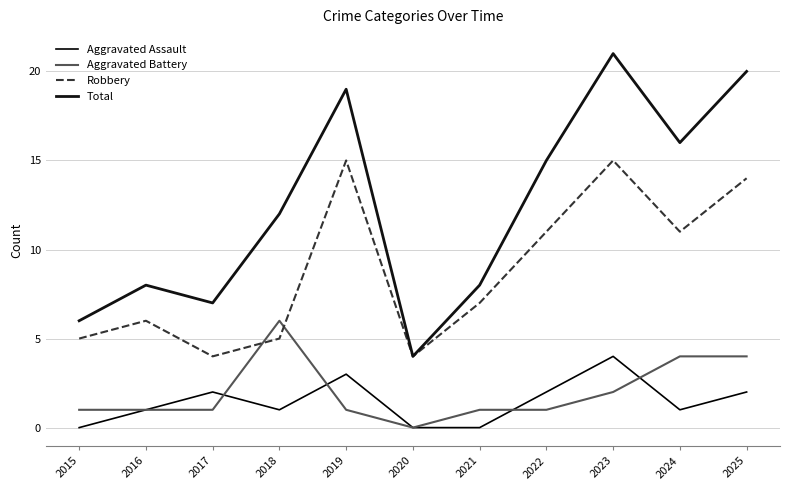

The Total series shows 7 at 2017. True or false?

True